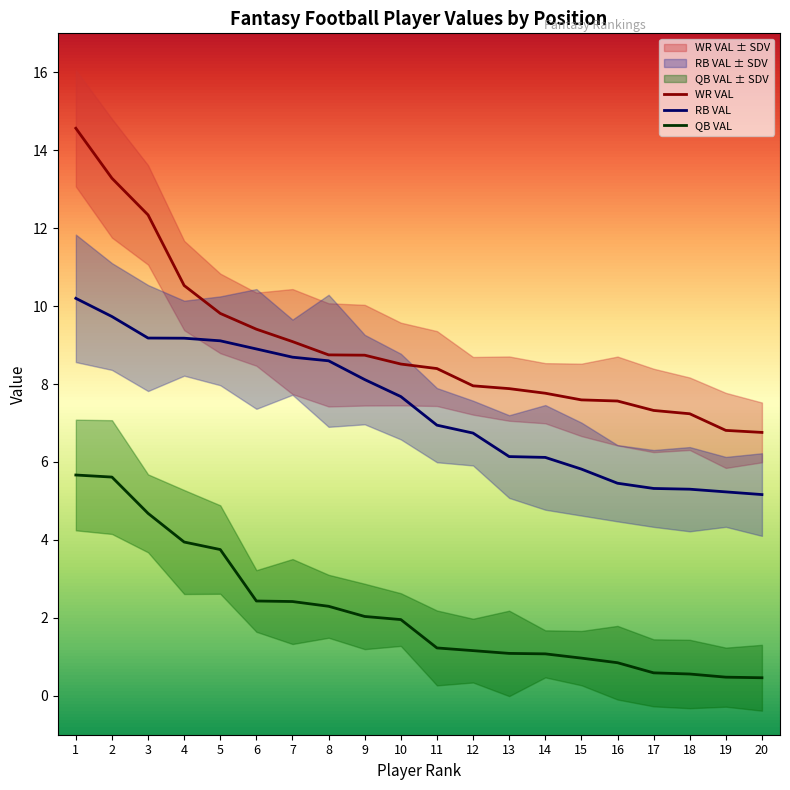

Does the chart have visible grid lines?

No